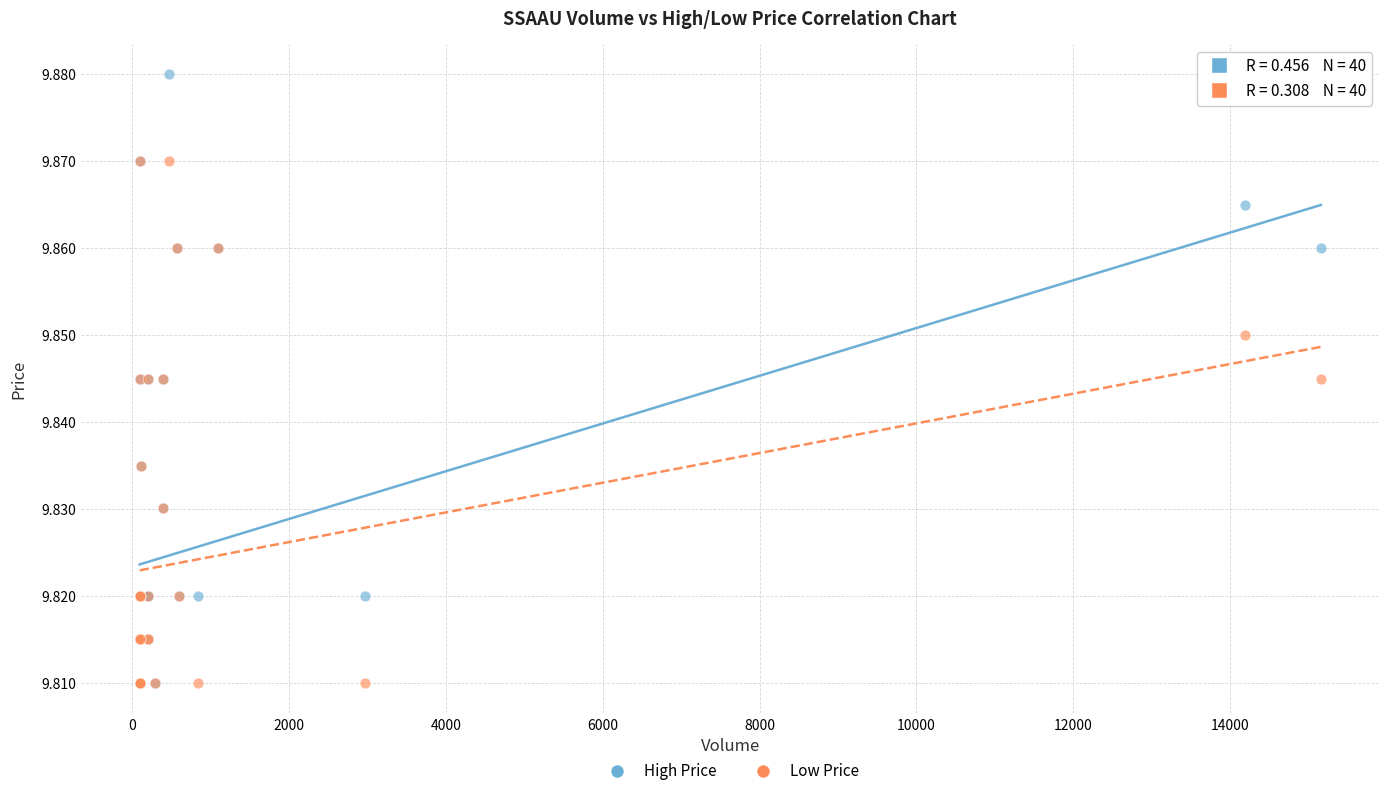

Which series has the widest spread of Y values?

High Price